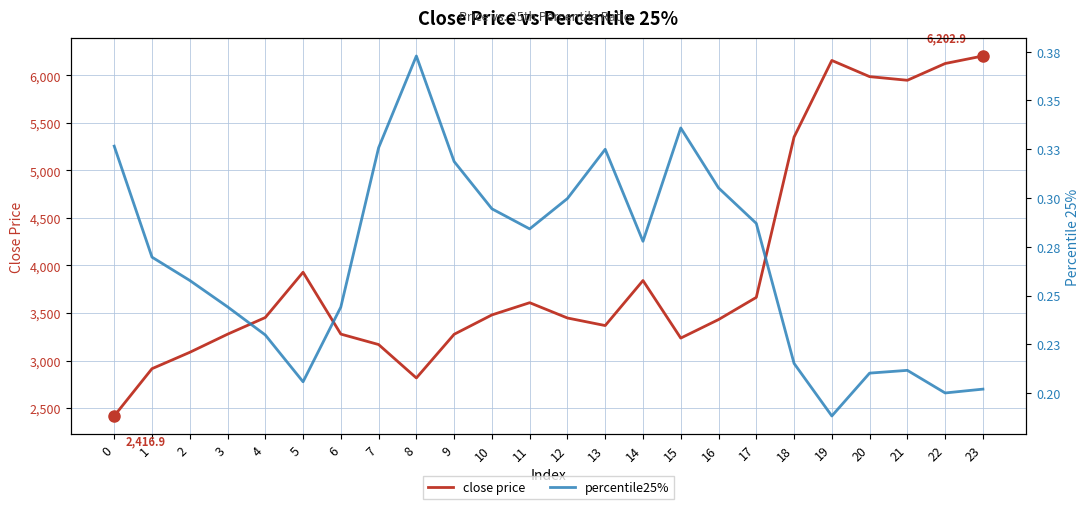

True or false: percentile25% has more than 1 points higher than both neighbors.

True